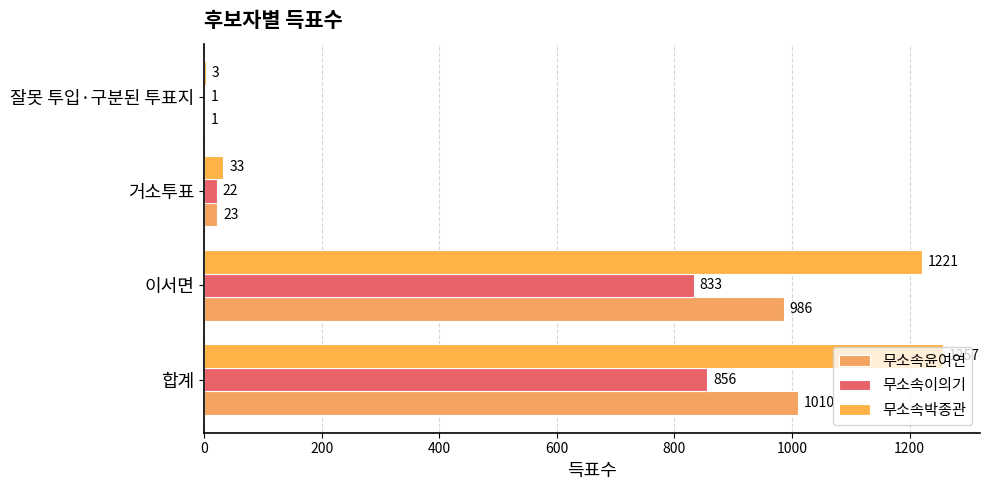

Reading left to right, transcribe all the data shown in this chart.

무소속윤여연: 1010	986	23	1
무소속이의기: 856	833	22	1
무소속박종관: 1257	1221	33	3